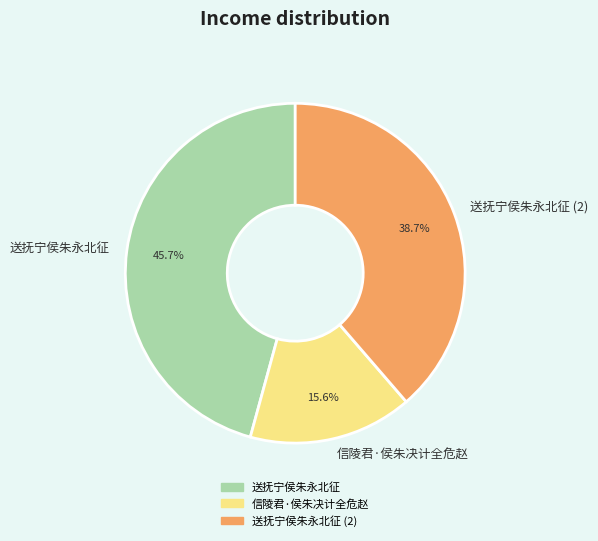

Count the number of slices in the pie.

3